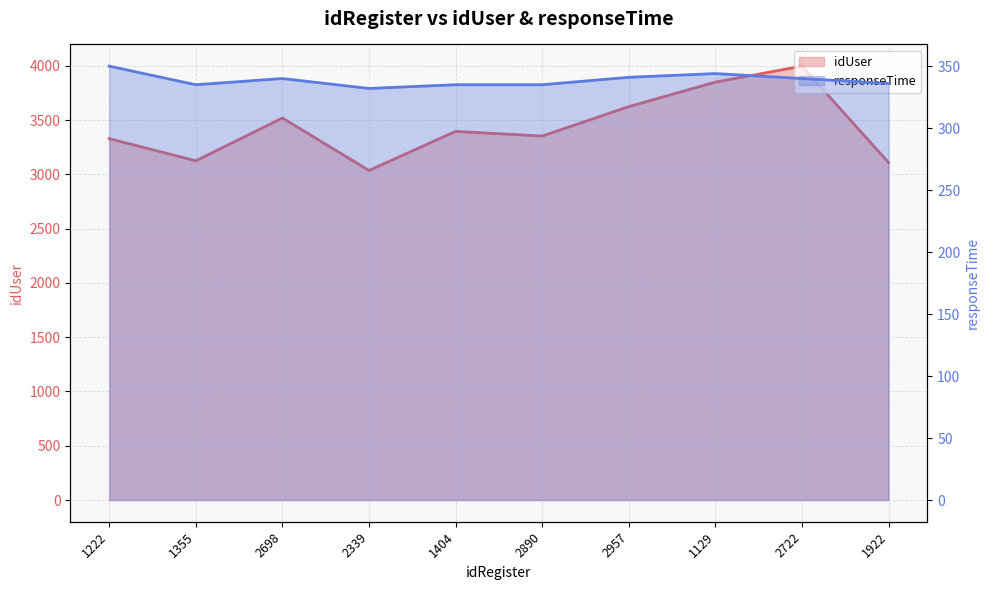

Which series has the widest spread of values?

idUser